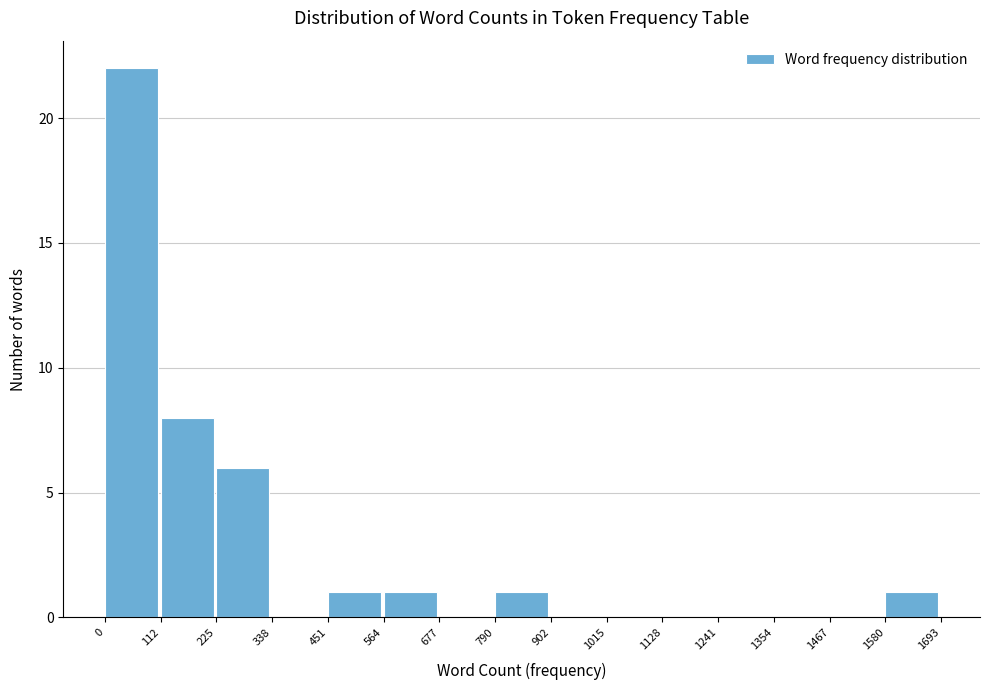

Reading left to right, extract all data points from this chart.

0=22	112=8	225=6	338=0	451=1	564=1	677=0	790=1	902=0	1015=0	1128=0	1241=0	1354=0	1467=0	1580=1